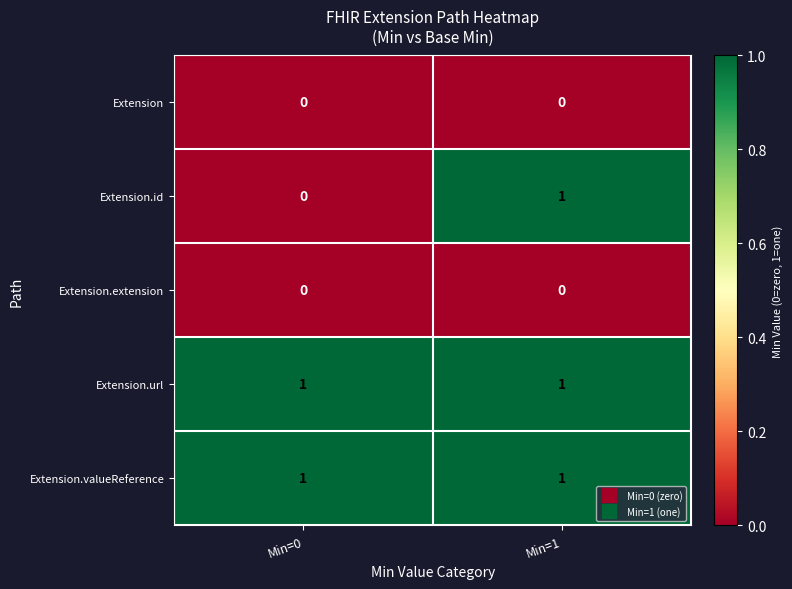

Reading left to right, what are all the values shown in this chart?

Extension: Min=0=0	Min=1=0
Extension.id: Min=0=0	Min=1=1
Extension.extension: Min=0=0	Min=1=0
Extension.url: Min=0=1	Min=1=1
Extension.valueReference: Min=0=1	Min=1=1